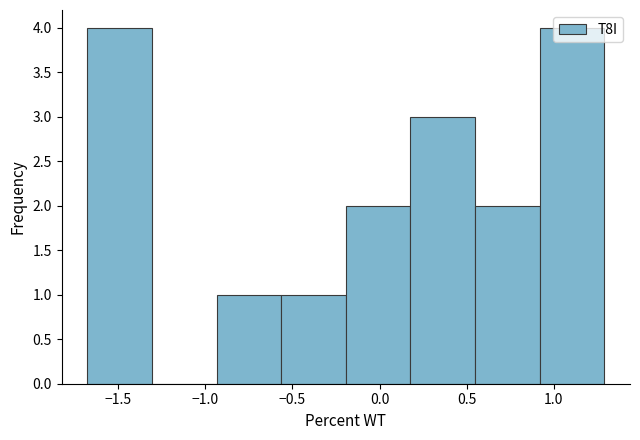

How tall is the bar that spans -1.70 to -1.30 on the x-axis? Neither the bar edges nor the heights are printed on the chart, so give them approximately, as read against the axes.

4